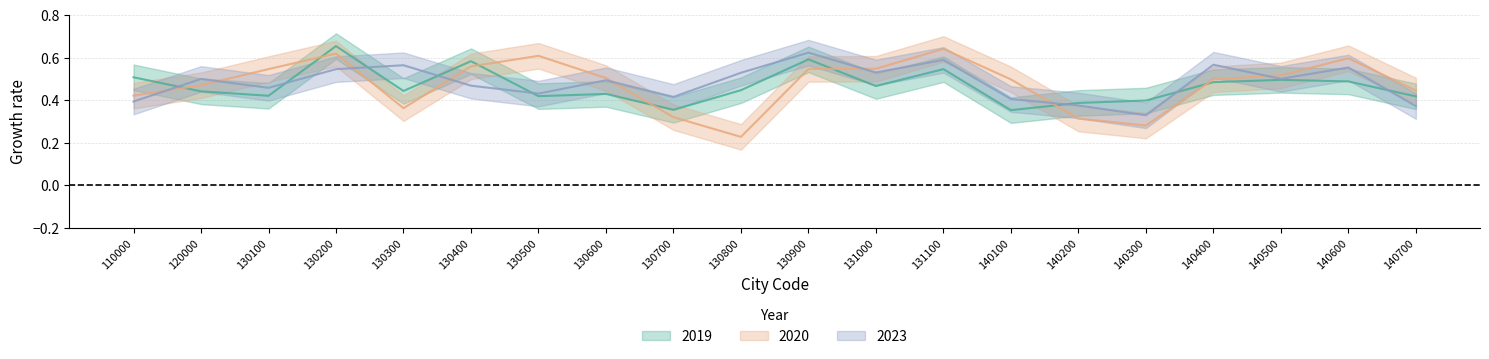

Which series has the largest total across all categories?

2023